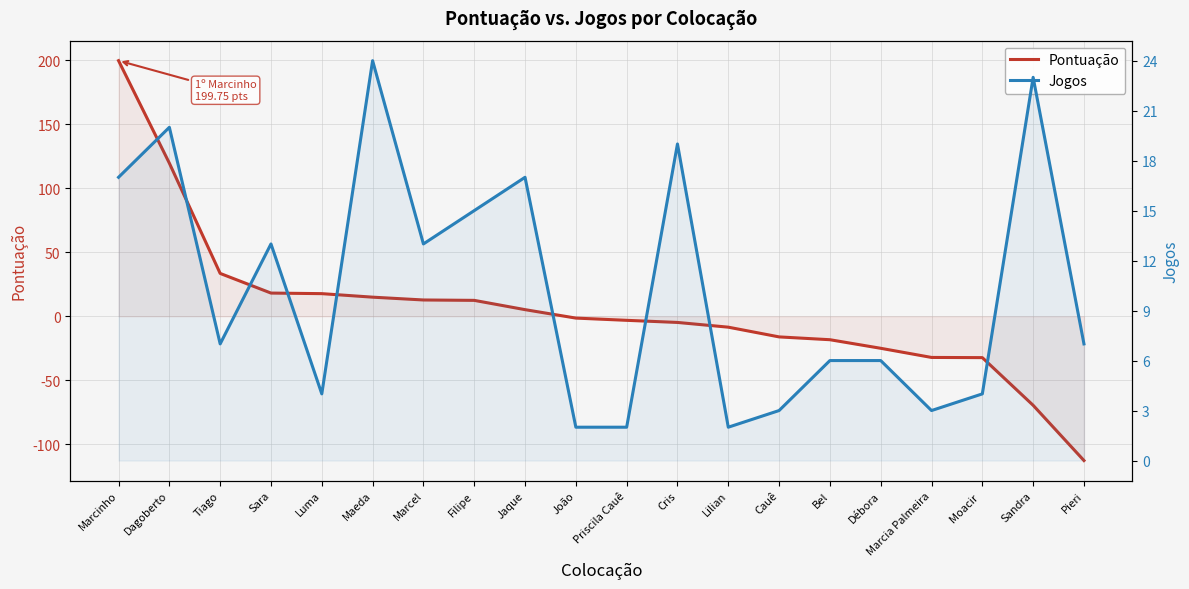

The value of Pontuação at Cauê is -16.1. True or false?

True